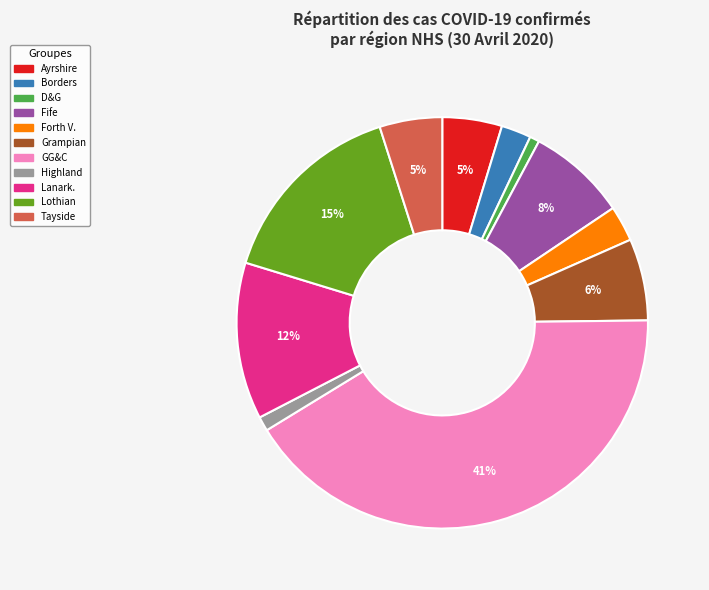

To the nearest percent, what is the average slice percentage?

9%